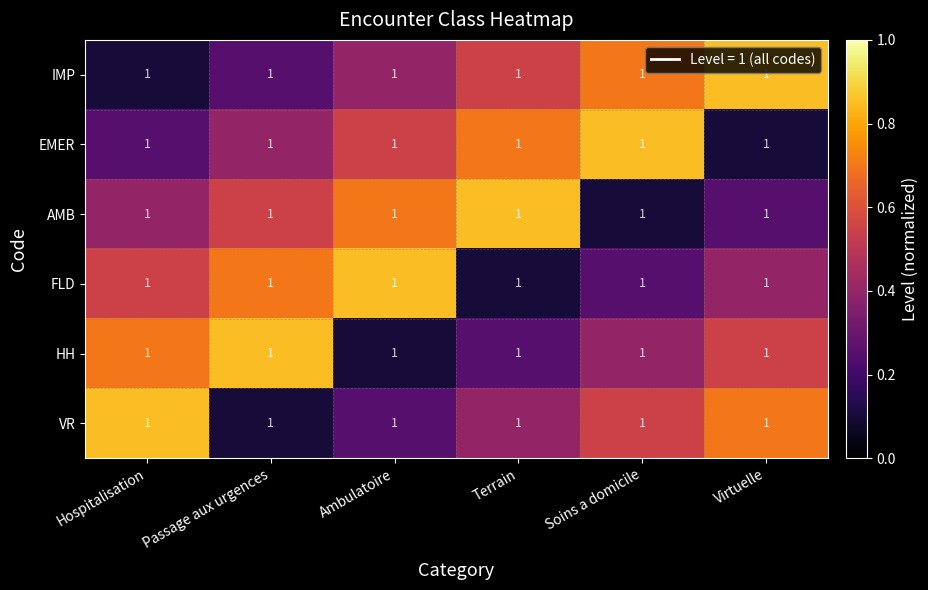

What is the spread (max minus min) of values at Terrain?

0.8